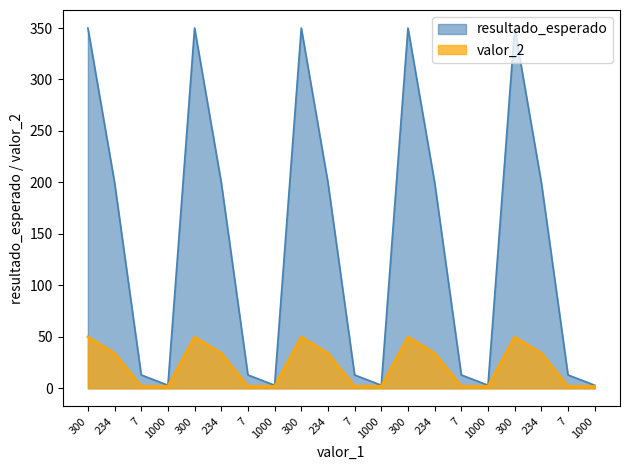

At which category does the chart reach its peak across all series?

300